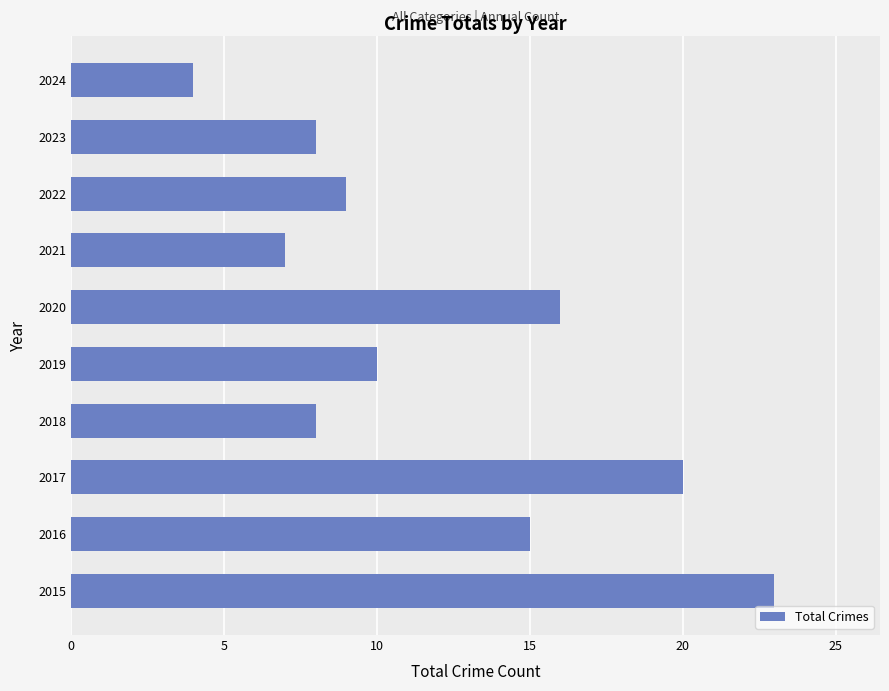

Are the bars grouped side by side (vs. stacked)?

No